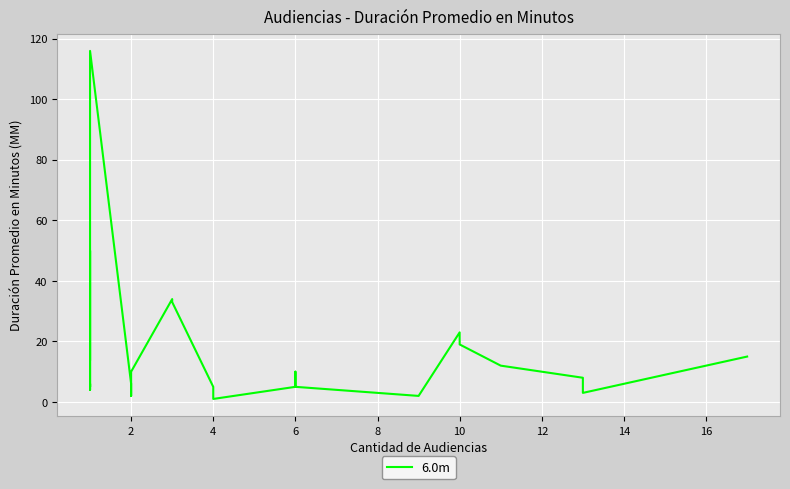

What is the sum of all values?

439